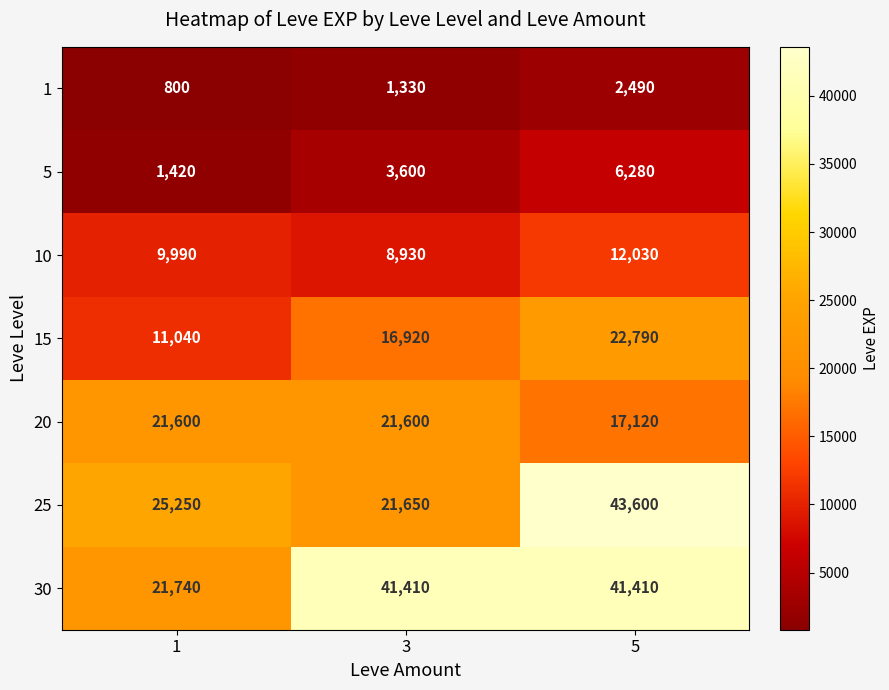

What is the minimum value shown in the chart?

800